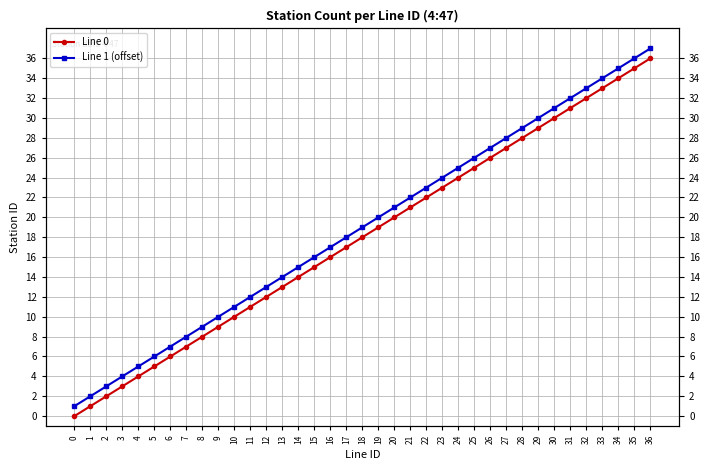

What is the sum of all Line 0 values?

666